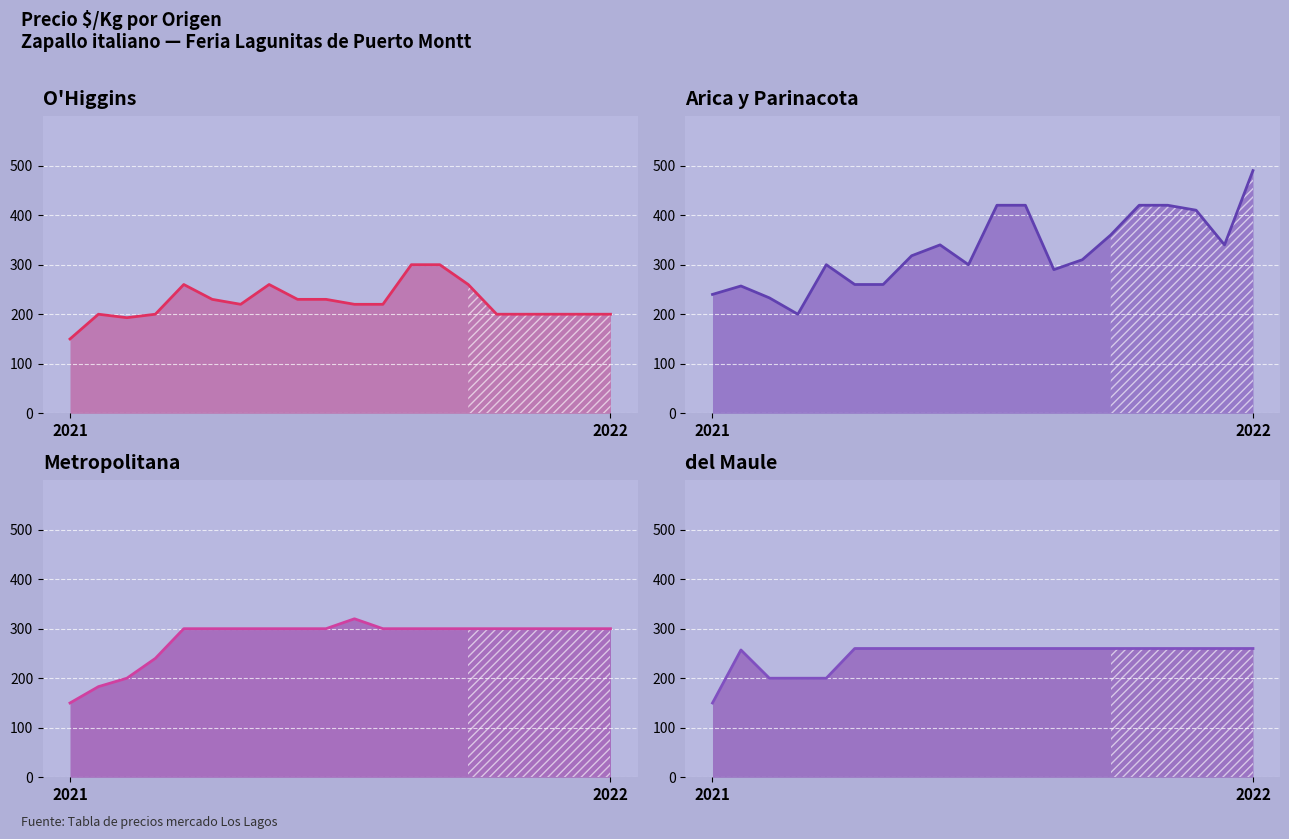

True or false: Precio minimo has more than 1 points higher than both neighbors.

True